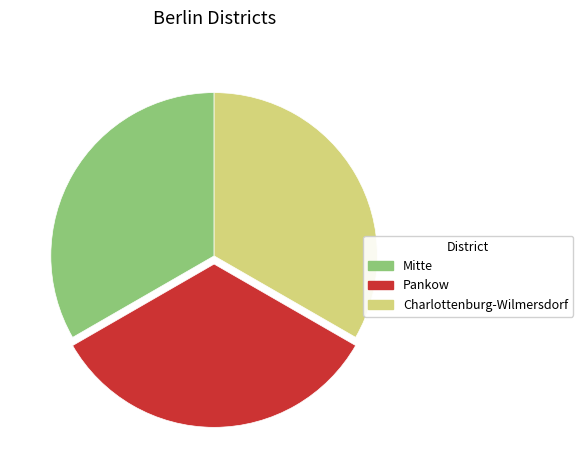

Do Mitte and Charlottenburg-Wilmersdorf together represent more than half of the pie?

Yes